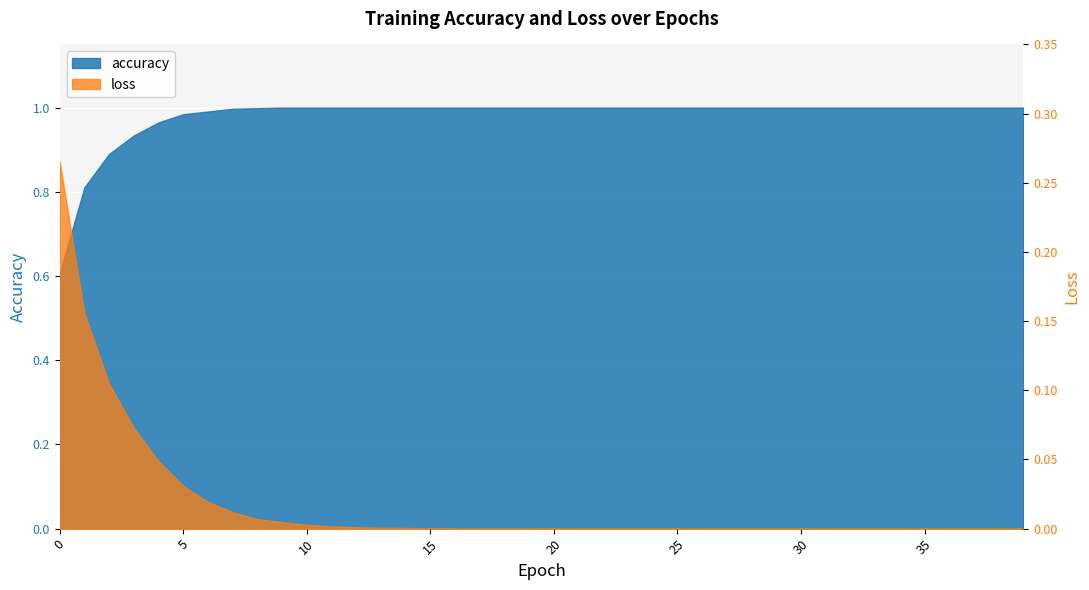

At how many categories does at least one series exceed 0?

40